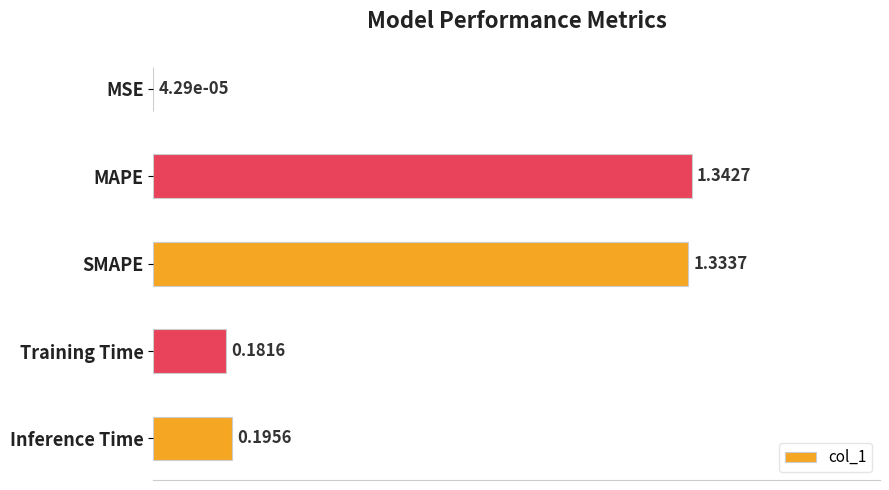

What is the sum of all values?

2.3